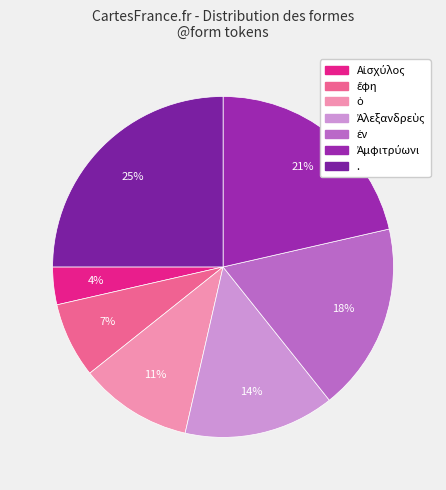

Does any single category account for the majority?

No